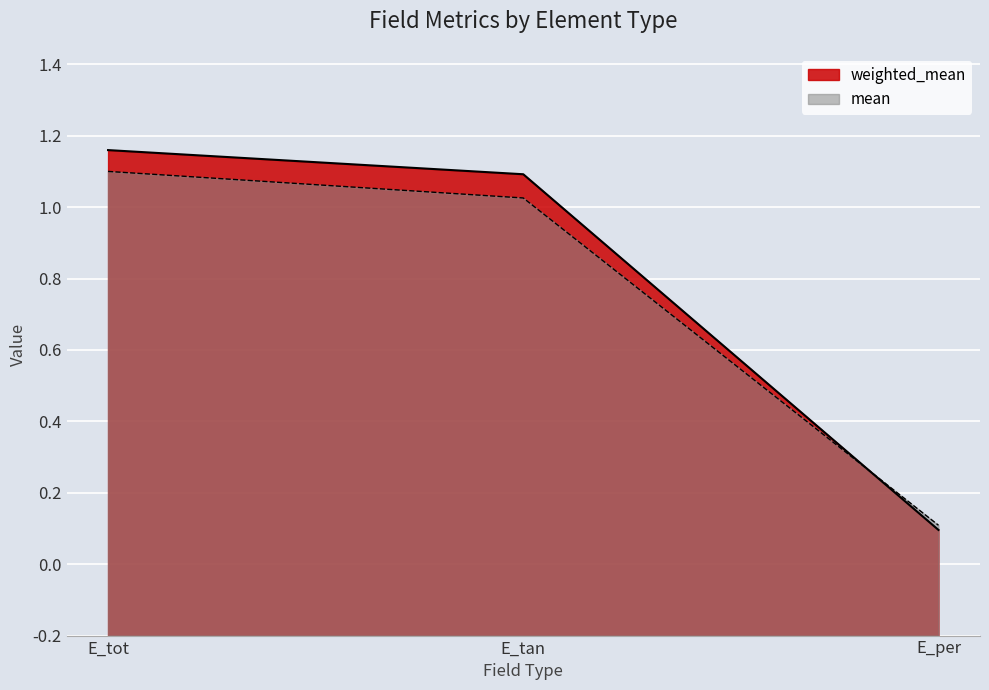

Reading left to right, list all the values displayed in this chart.

weighted_mean: 1.4	1.3	0.3
mean: 1.3	1.2	0.3